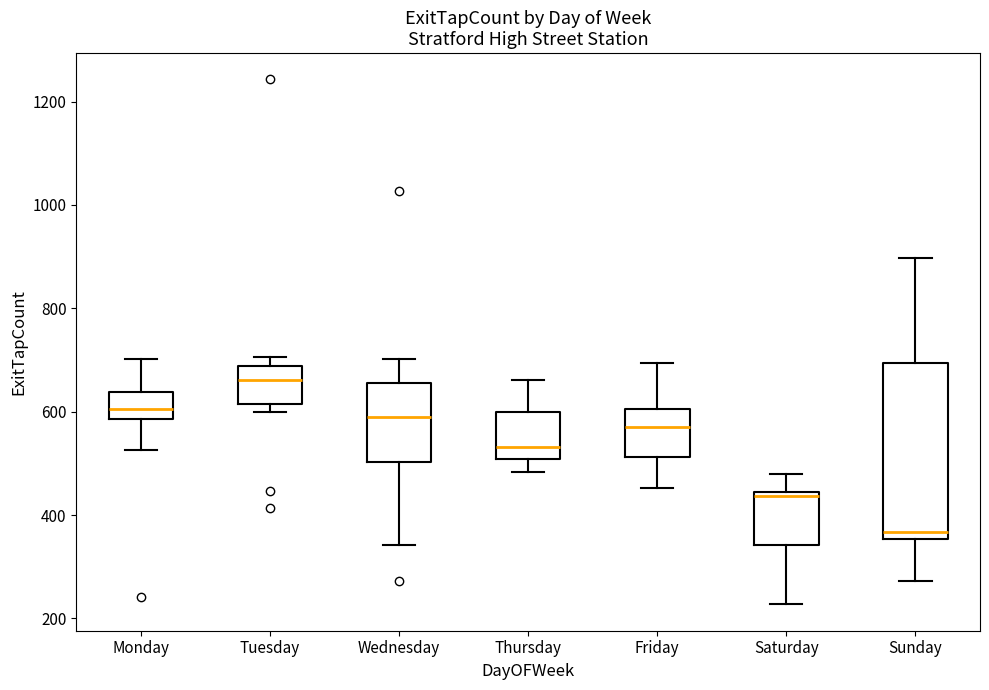

Reading left to right, transcribe this box plot: for each box, give where its median line is, the range the box spans, and where its two whiskers end, as read against the y-axis. The values are not printed on the chart, so give them approximately, as read against the axis.

Monday: median 600, box 580 to 640, whiskers 520 to 700
Tuesday: median 660, box 620 to 680, whiskers 600 to 700
Wednesday: median 600, box 500 to 660, whiskers 340 to 700
Thursday: median 540, box 500 to 600, whiskers 480 to 660
Friday: median 580, box 520 to 600, whiskers 460 to 700
Saturday: median 440 (just below the box's upper edge), box 340 to 440, whiskers 220 to 480
Sunday: median 360 (just above the box's lower edge), box 360 to 700, whiskers 280 to 900